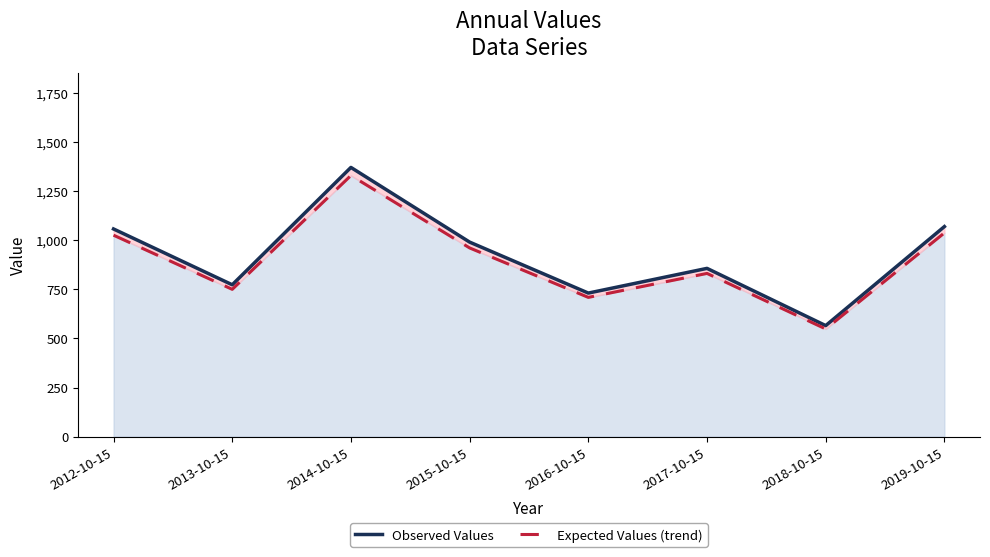

How many categories are shown in the chart?

8